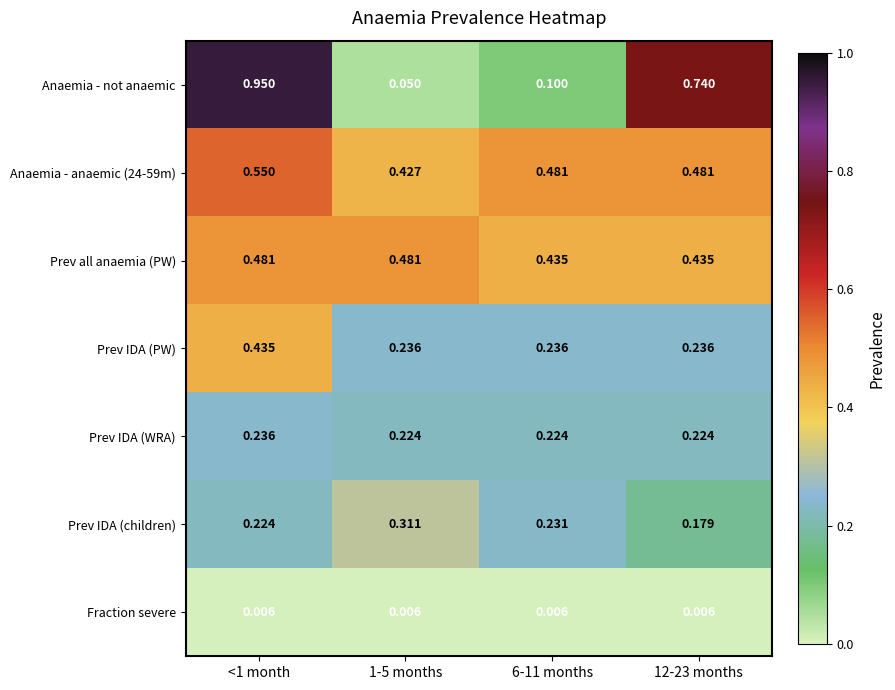

Which series changed the most between 1-5 months and 12-23 months?

Anaemia - not anaemic